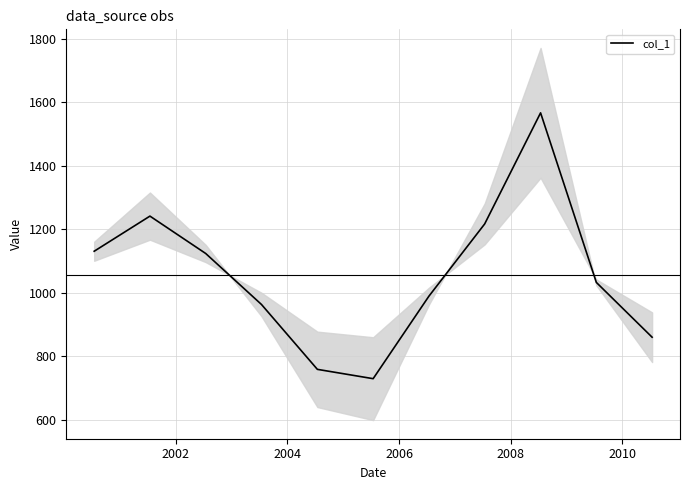

The value at 2008 is 1361.7. True or false?

False